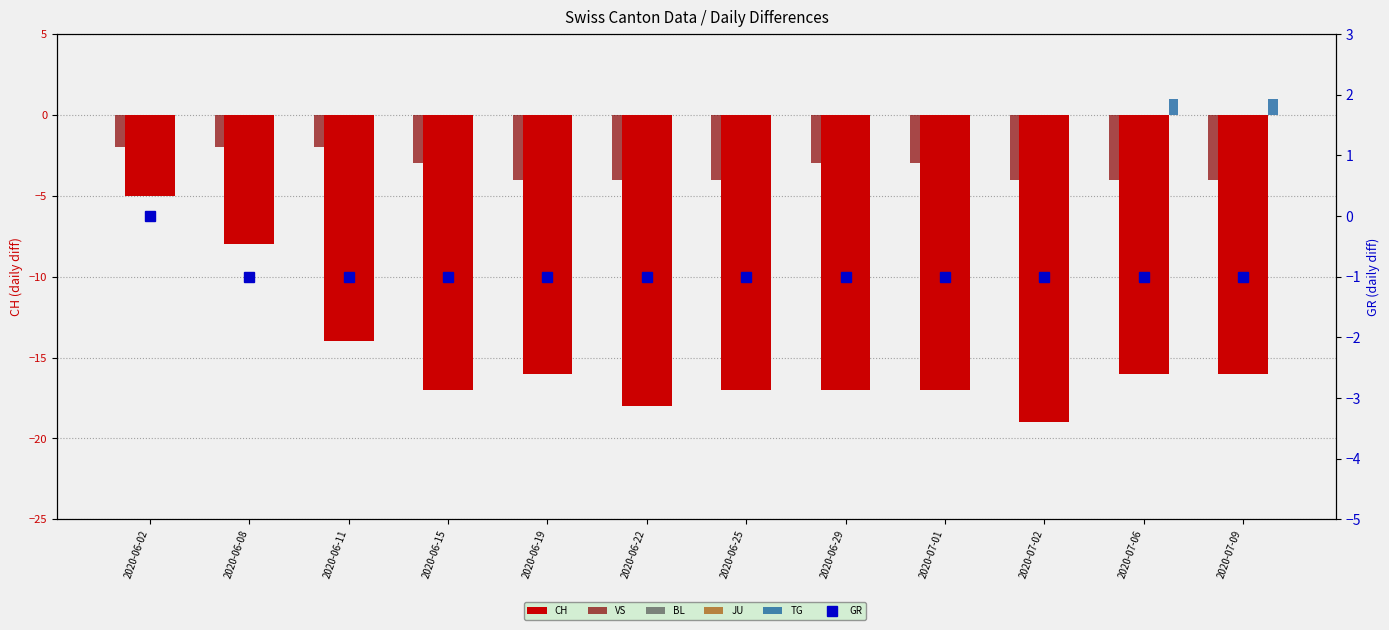

What is the minimum value shown in the chart?

-19